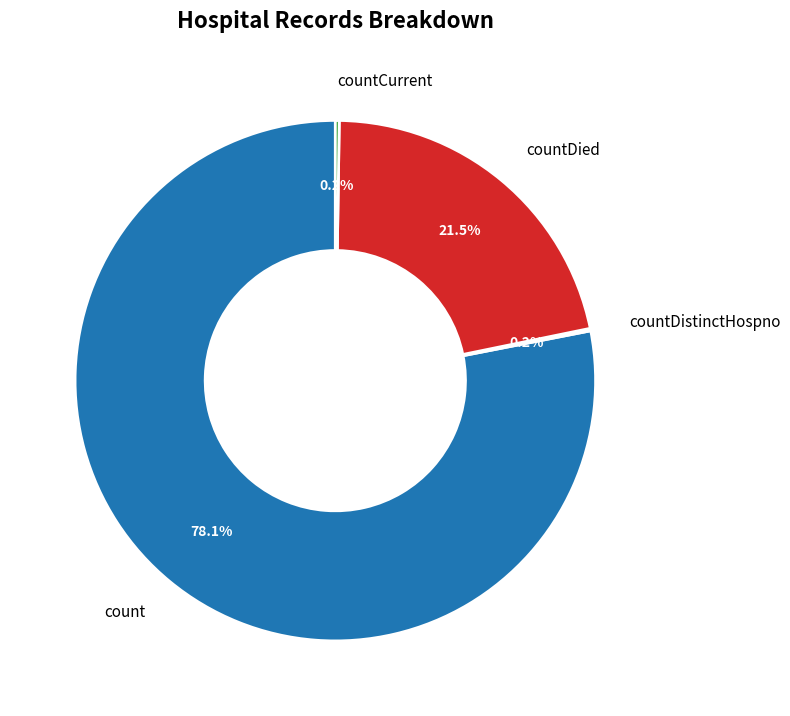

Does any single category account for the majority?

Yes